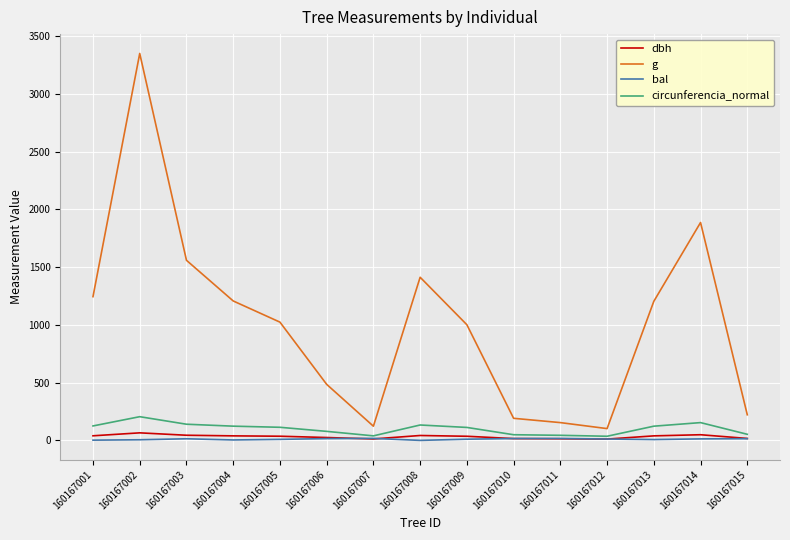

Between 160167013 and 160167014, which series saw the biggest shift?

g